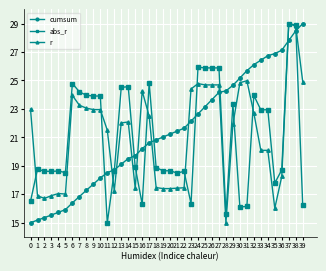

What are all the series names shown in the legend?

cumsum, abs_r, r